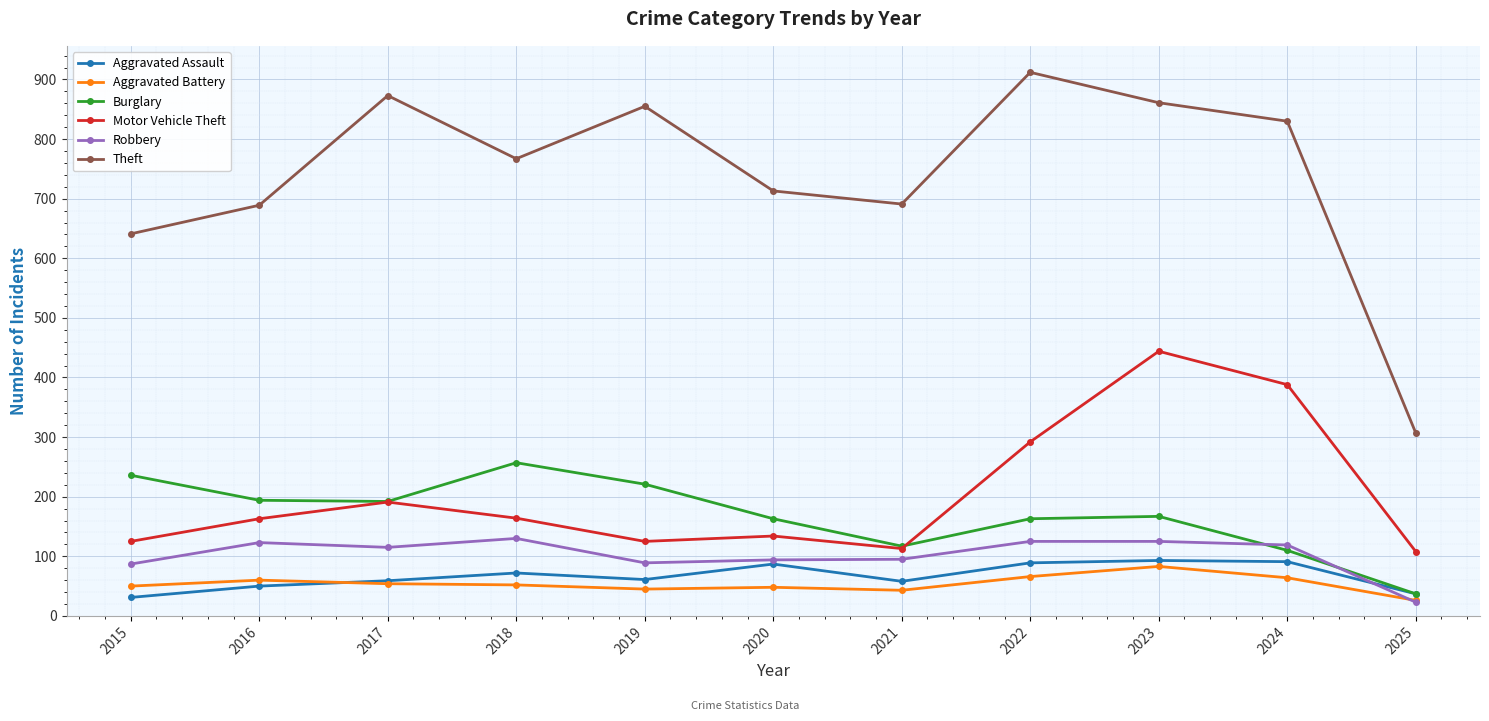

At which category does Theft reach its first local peak?

2017